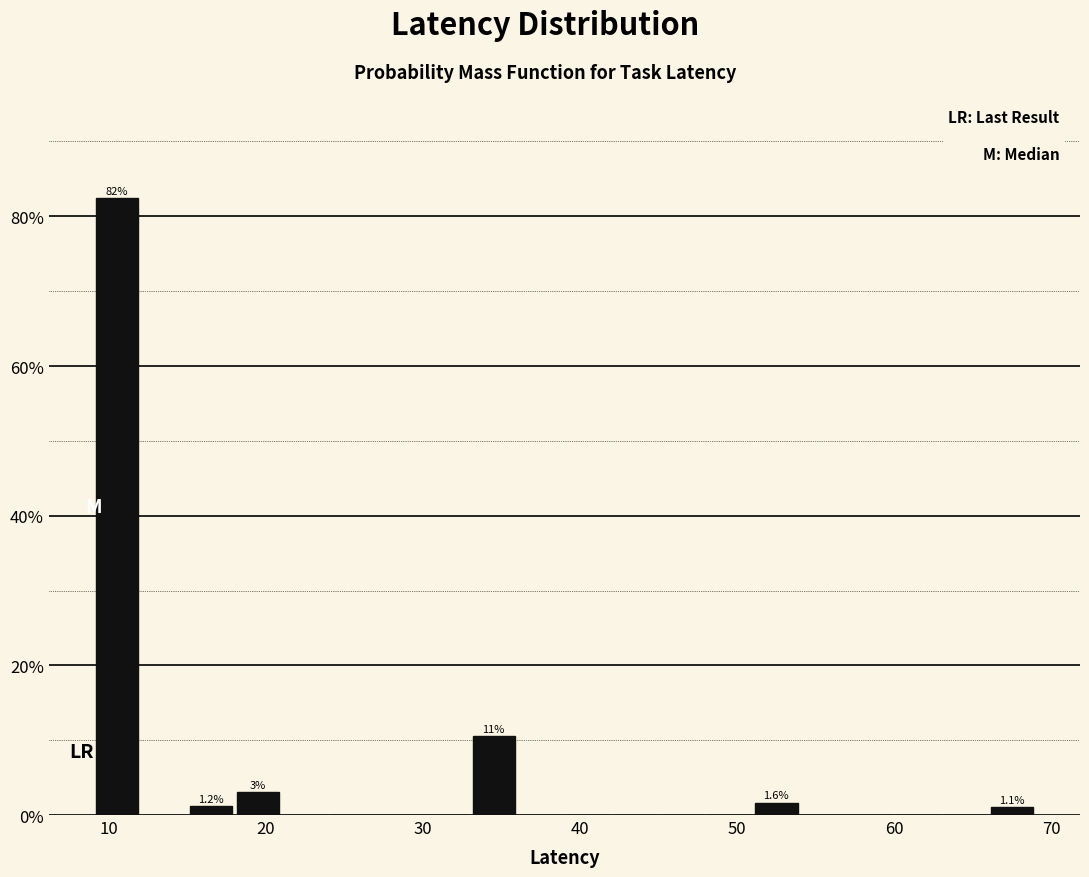

Read against the x-axis, roughly where is the centre of the tallest bar?

11